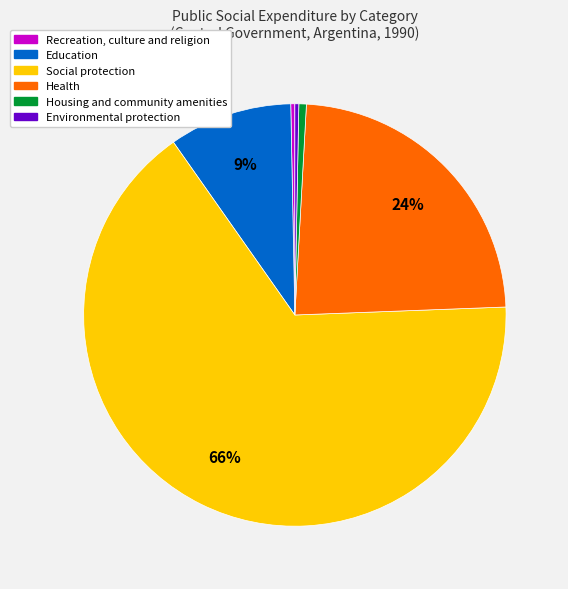

Which category accounts for the majority?

Social protection